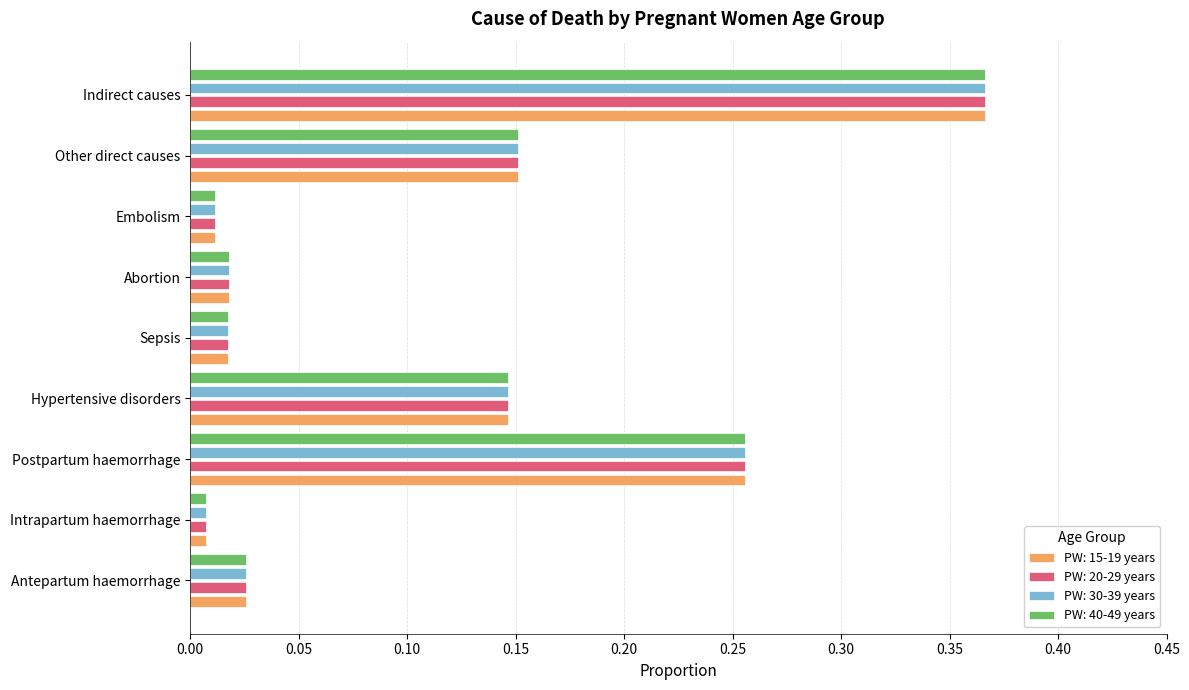

Is the value of PW: 15-19 years at Indirect causes greater than the value of PW: 40-49 years at Abortion?

Yes